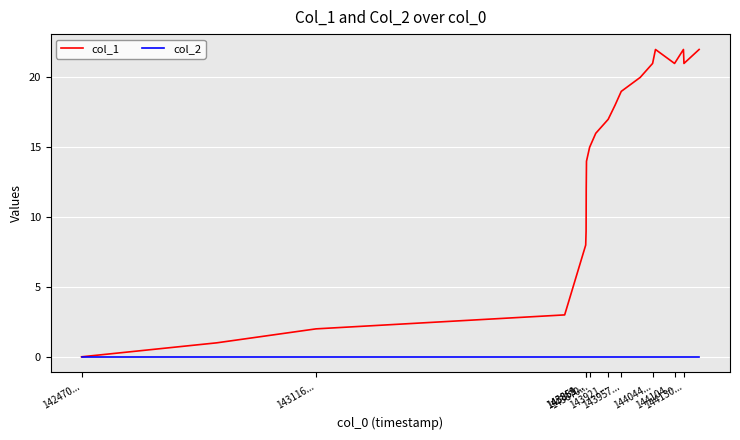

List the series in order of their overall mean, lowest first.

col_2, col_1